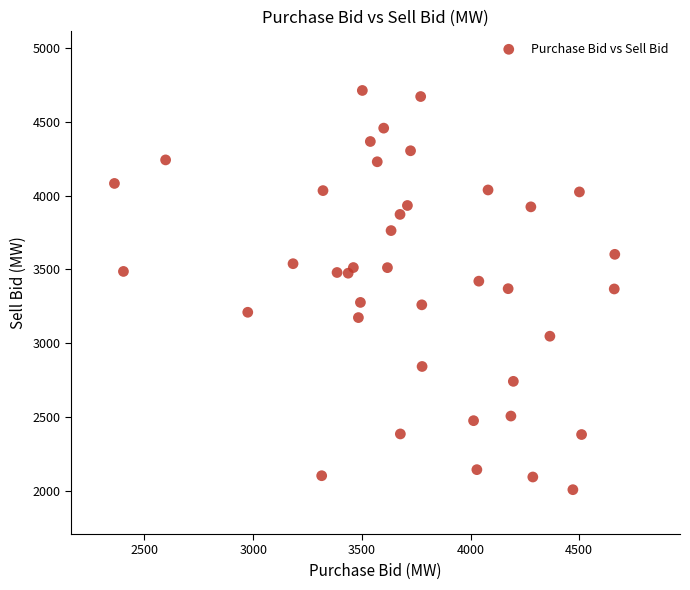

What is the range of X values (max minus min)?

2301.8